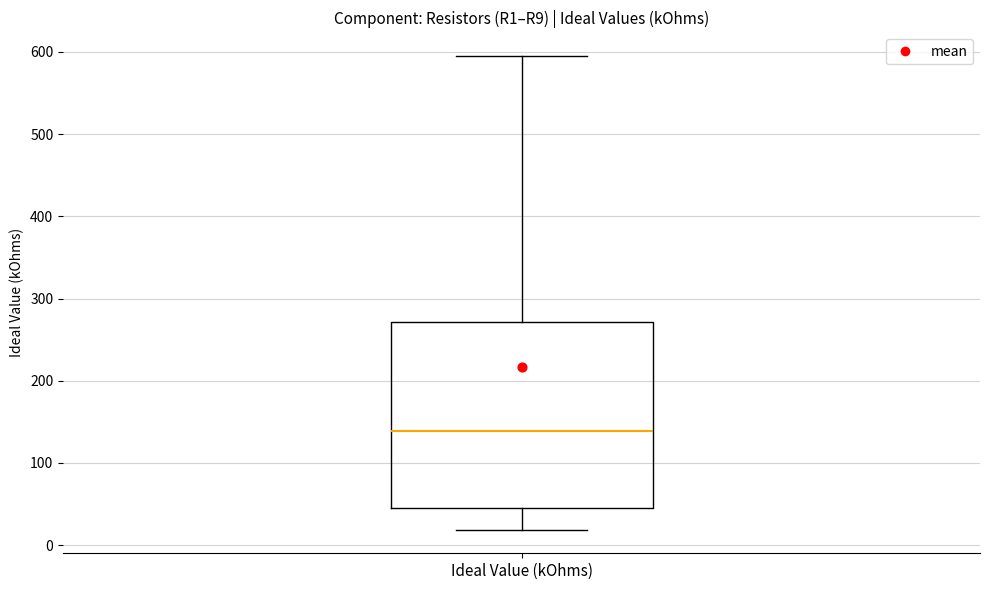

Transcribe this box plot: give where the median line is, the range the box spans, and where the two whiskers end, as read against the y-axis. The values are not printed on the chart, so give them approximately, as read against the axis.

median 140, box 50 to 270, whiskers 20 to 600